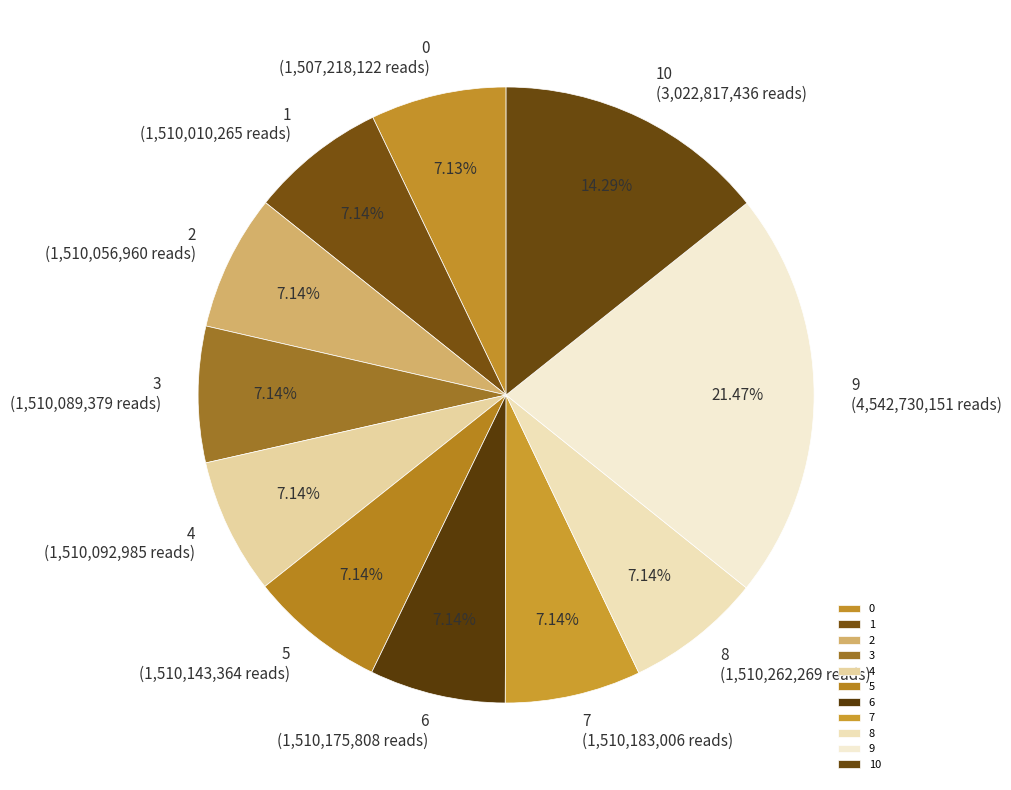

The 0 slice represents 1% of the pie. True or false?

False